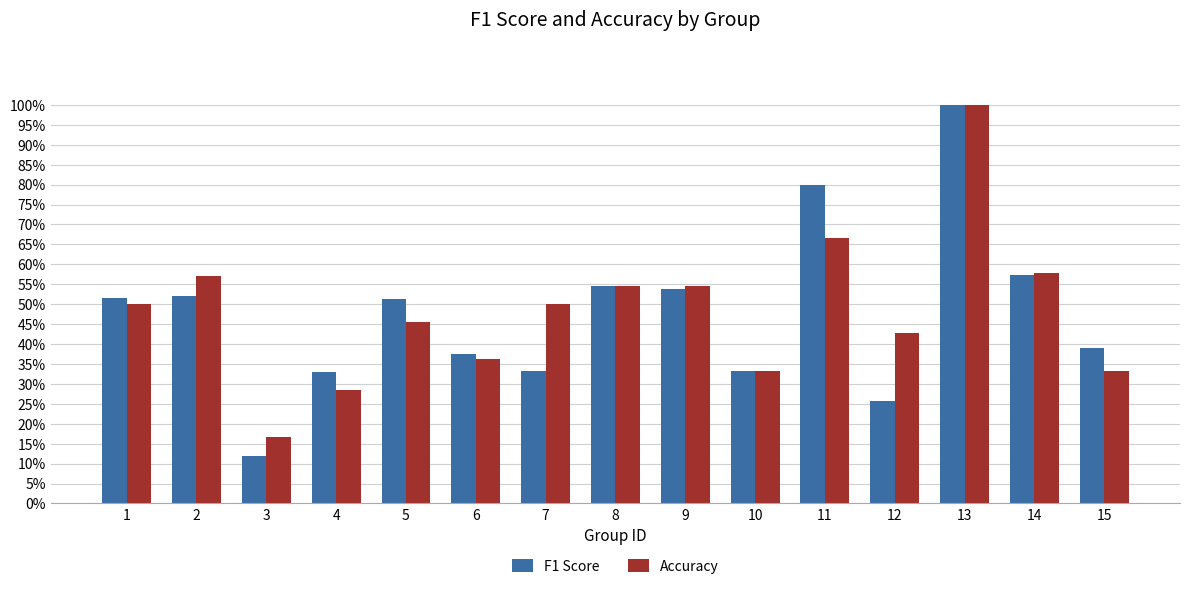

Which series has the largest range (max minus min)?

F1 Score